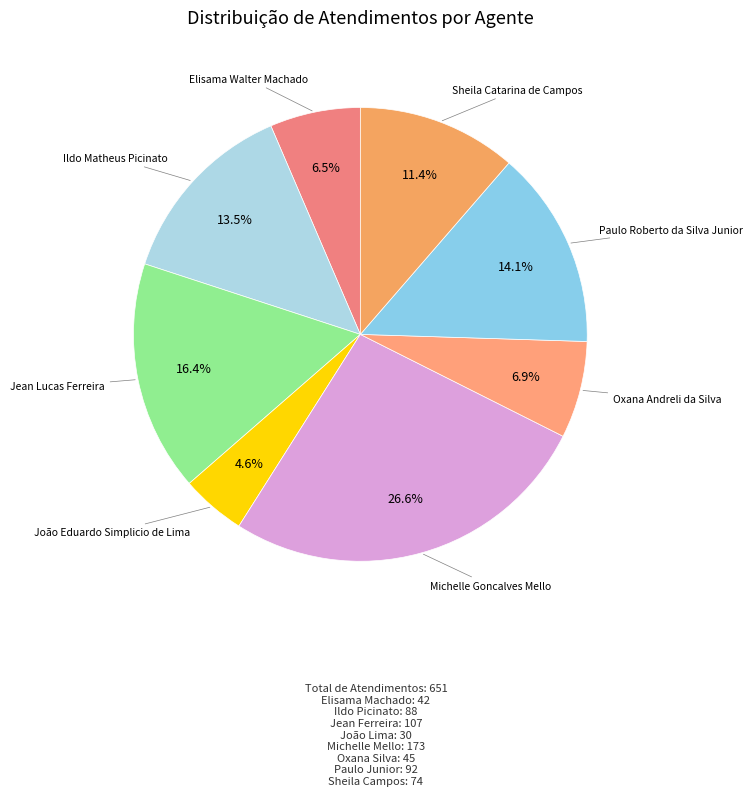

Is there any slice that represents more than half of the pie?

No